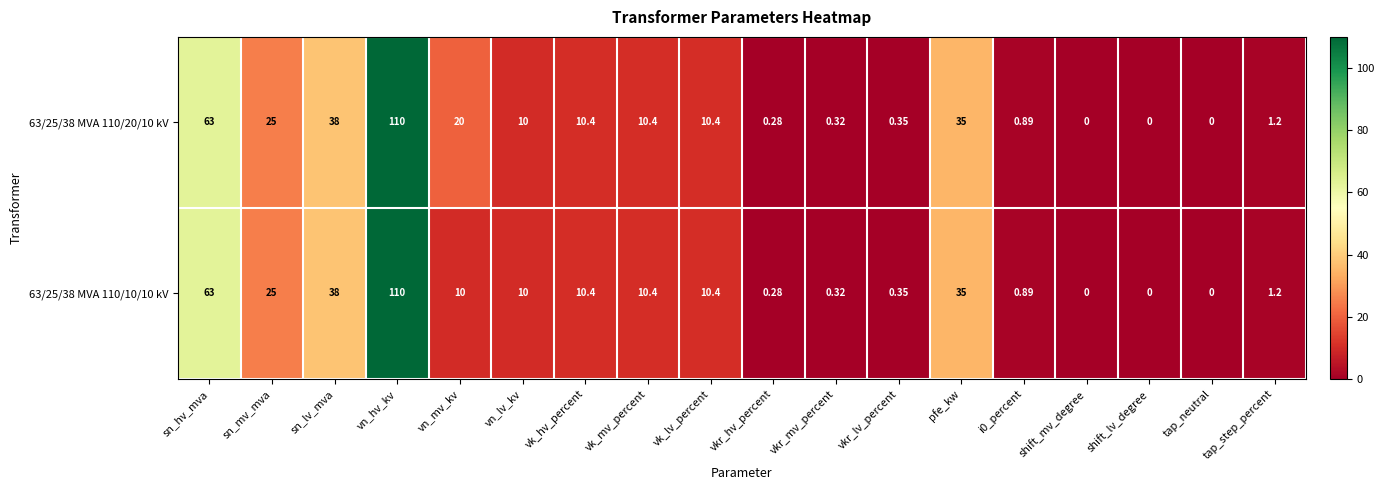

At which label does 63/25/38 MVA 110/10/10 kV first exceed 10?

sn_hv_mva